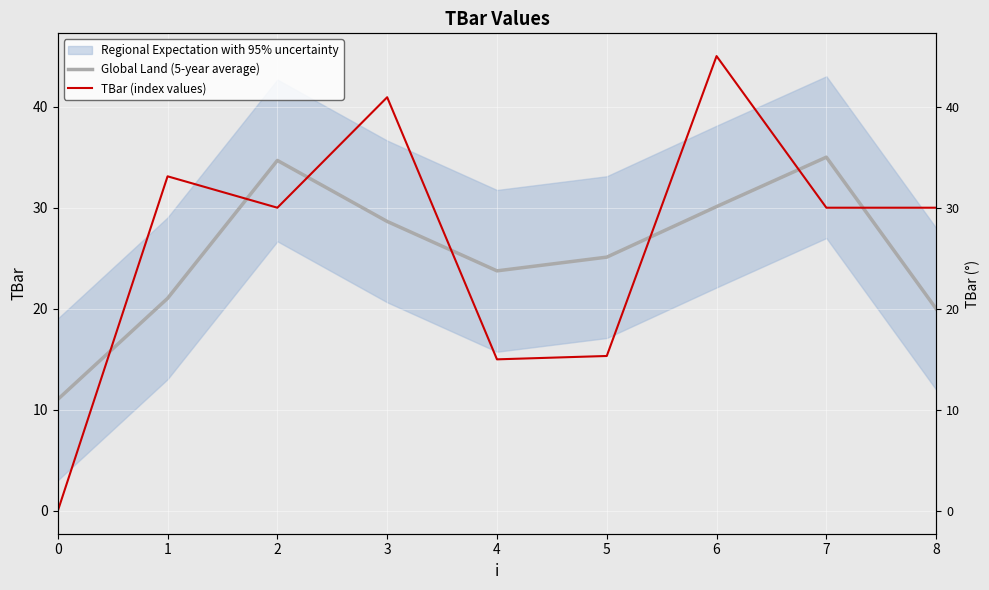

What is the highest value of the Global Land (5-year average) series?

35.0